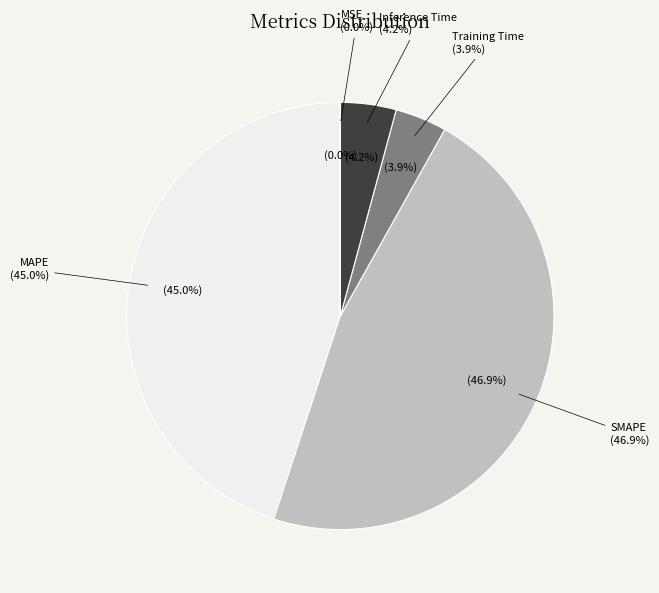

To the nearest percent, what is the average slice percentage?

20%